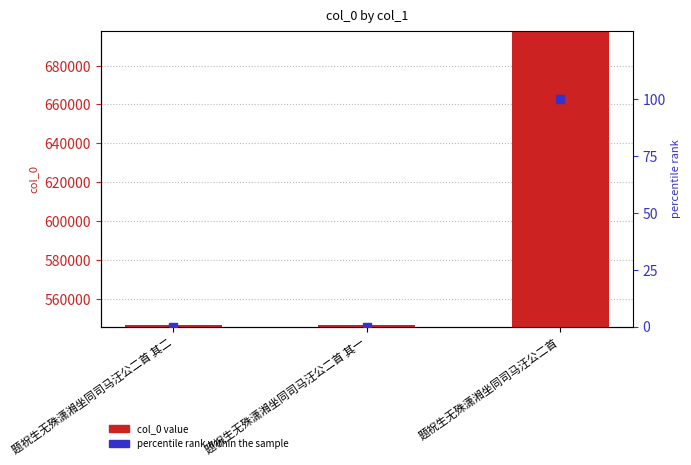

At which category is the sum across all series the highest?

题祝生无殊潇湘坐同司马汪公二首